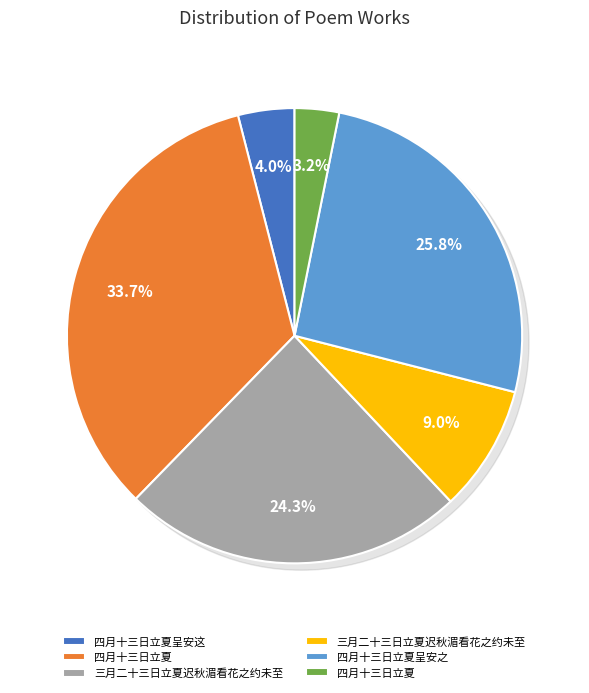

What percentage is the 四月十三日立夏呈安这 slice, to the nearest percent?

4%